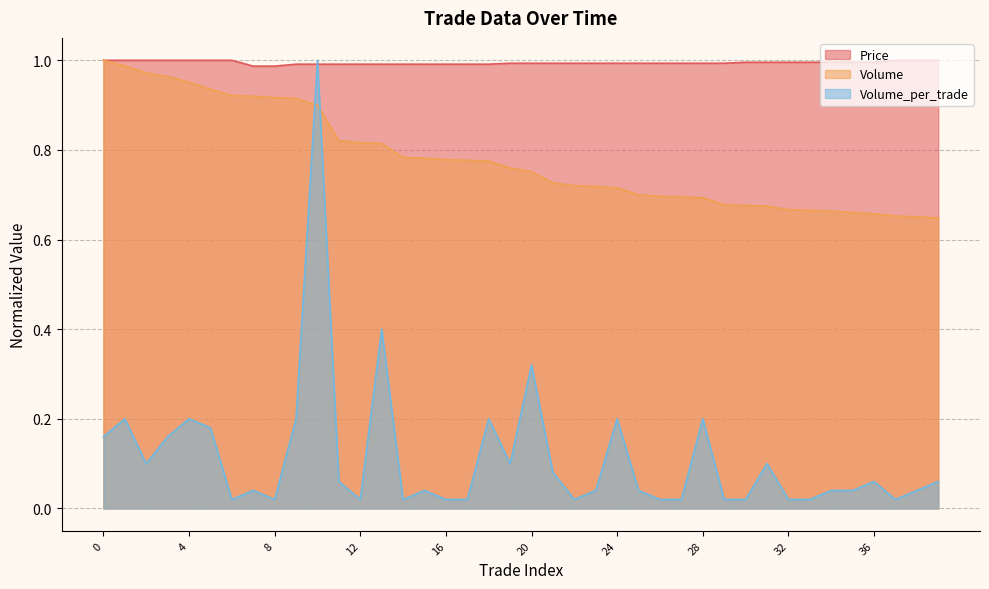

What is the difference between the maximum and minimum values in the Volume series?

0.4